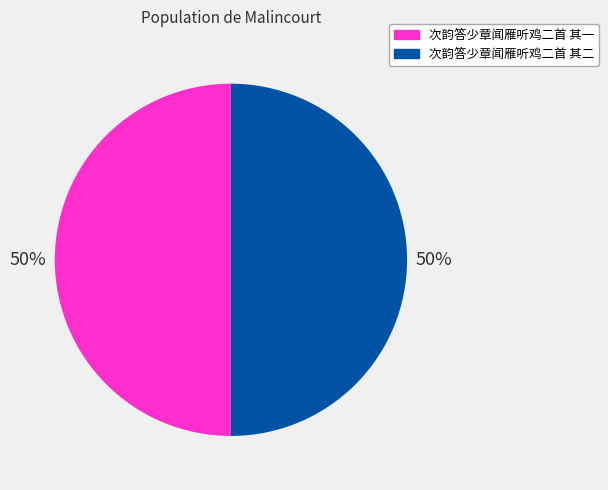

What percentage is the 次韵答少章闻雁听鸡二首 其二 slice, to the nearest percent?

50%